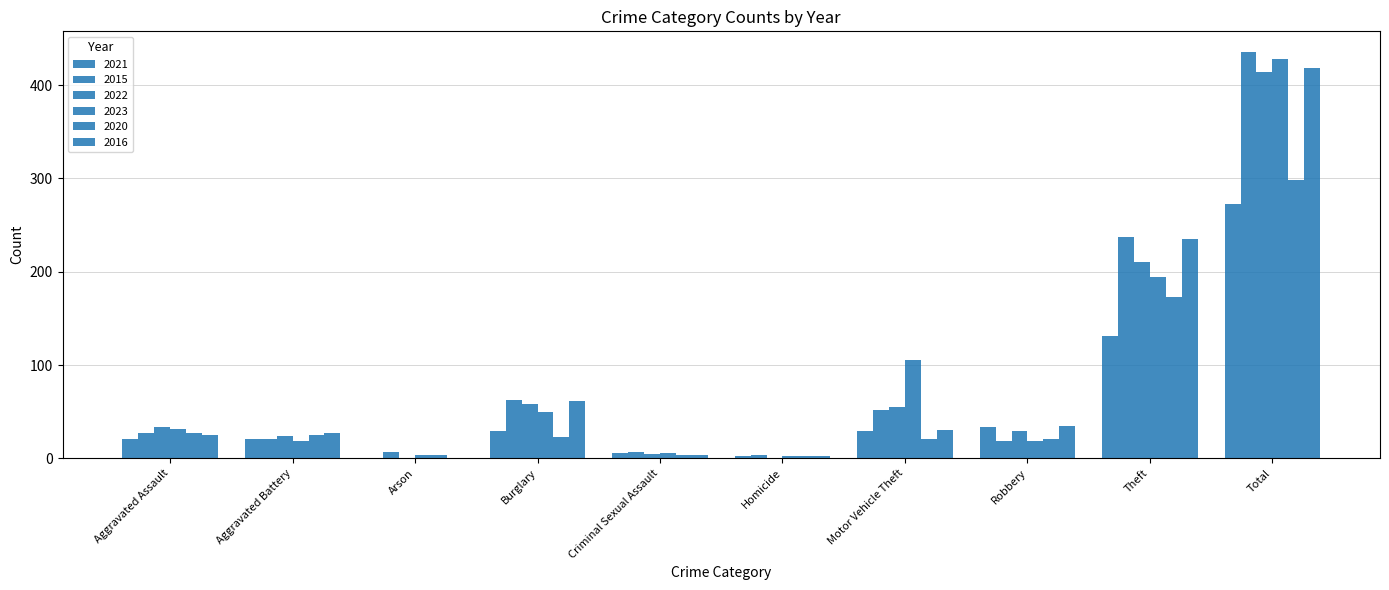

Which series has the largest total across all categories?

2015